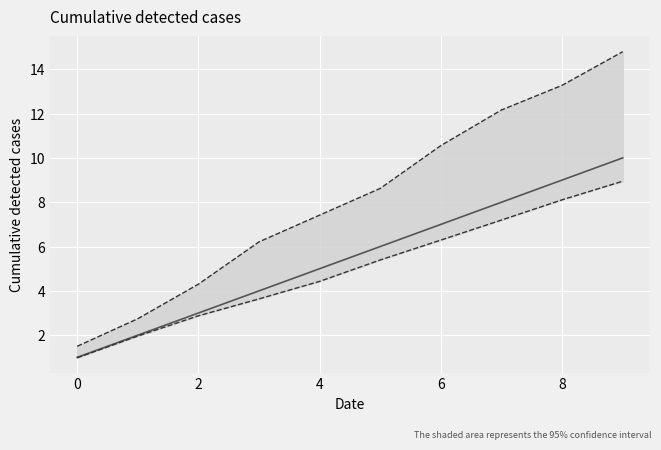

True or false: upper bound has a value of 14.8 at 9.

True